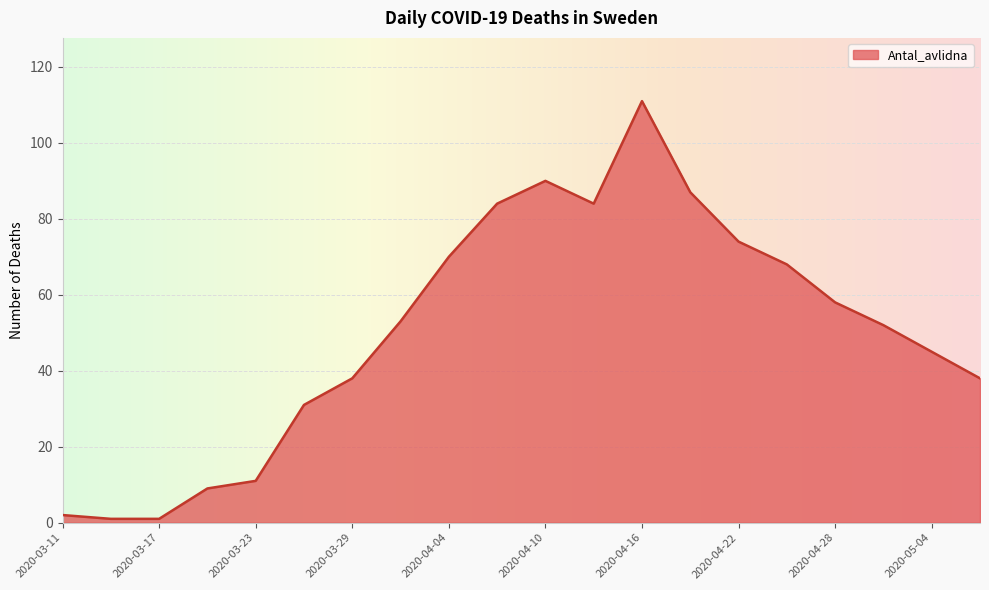

What is the difference between the maximum and minimum values?

110